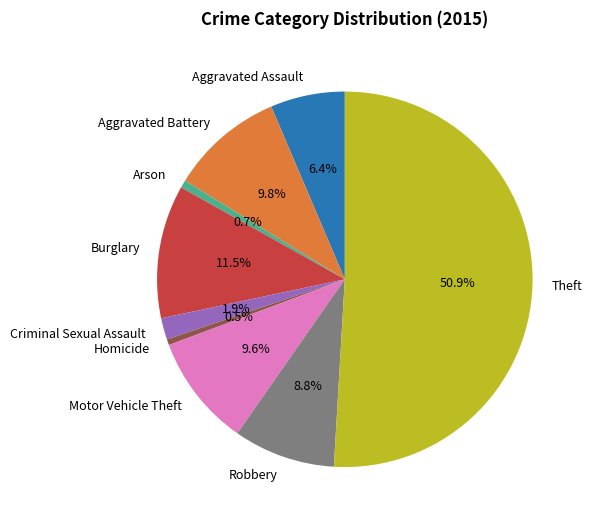

What is the largest slice in the pie chart?

Theft